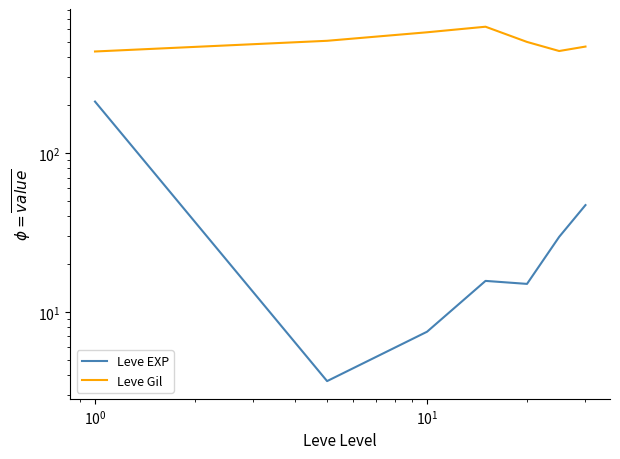

What is the difference between the maximum and minimum values in the Leve EXP series?

207.0